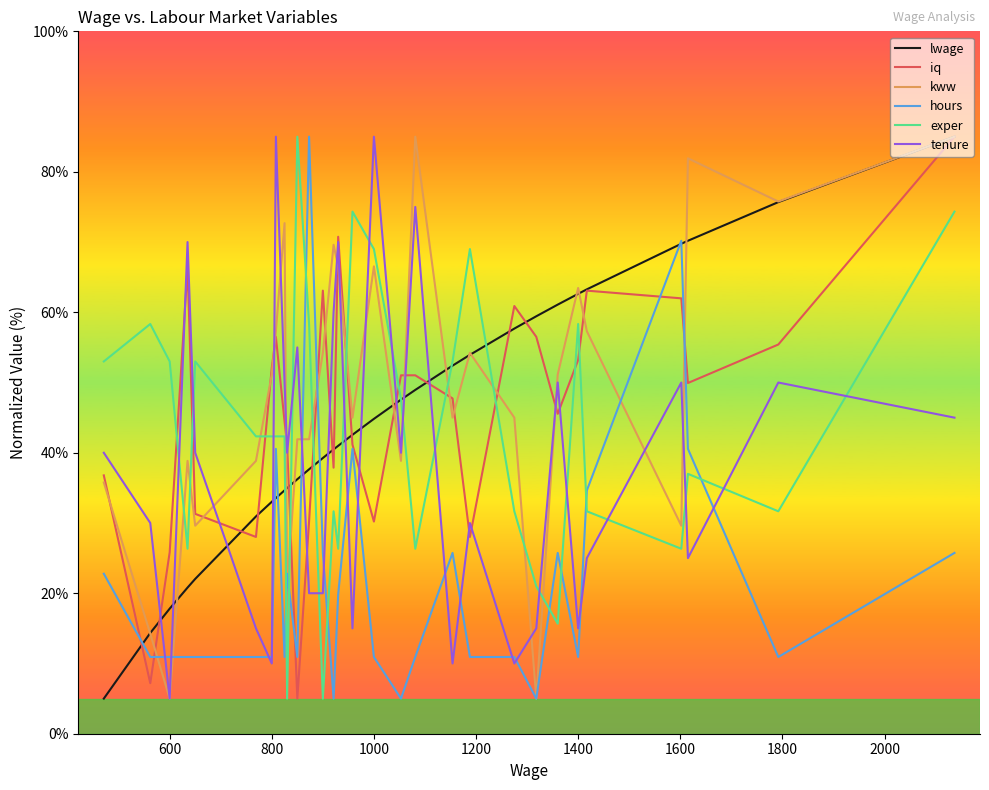

How many times do iq and exper cross each other?

11